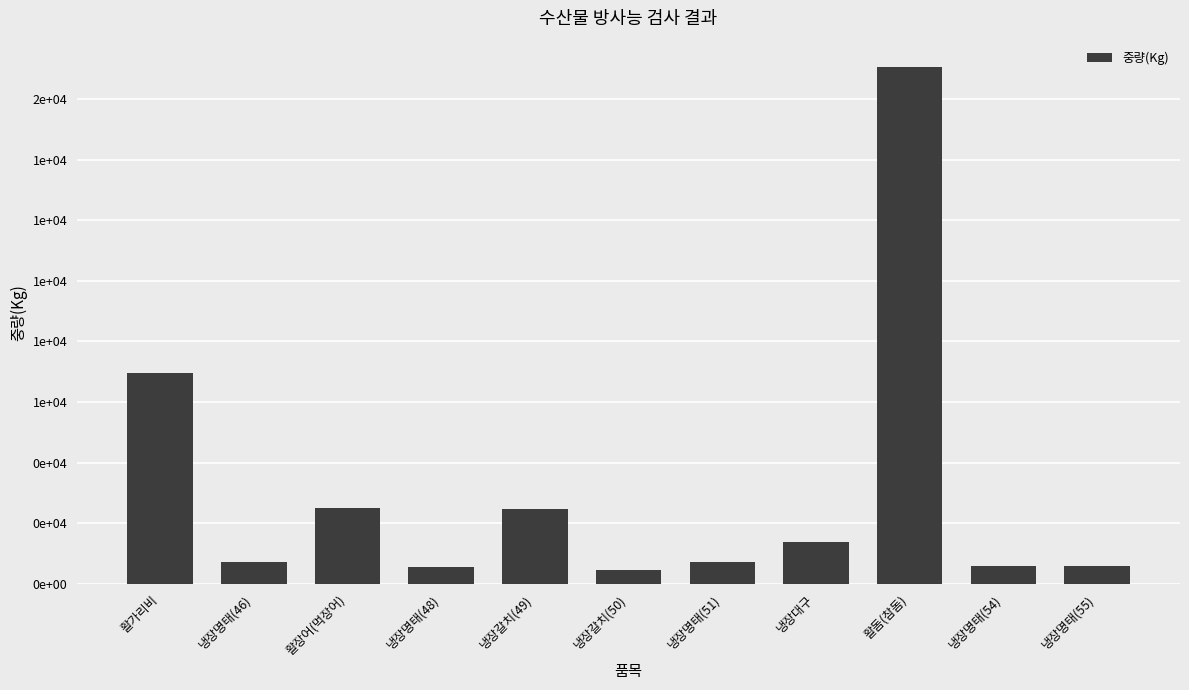

Are the bars horizontal?

No